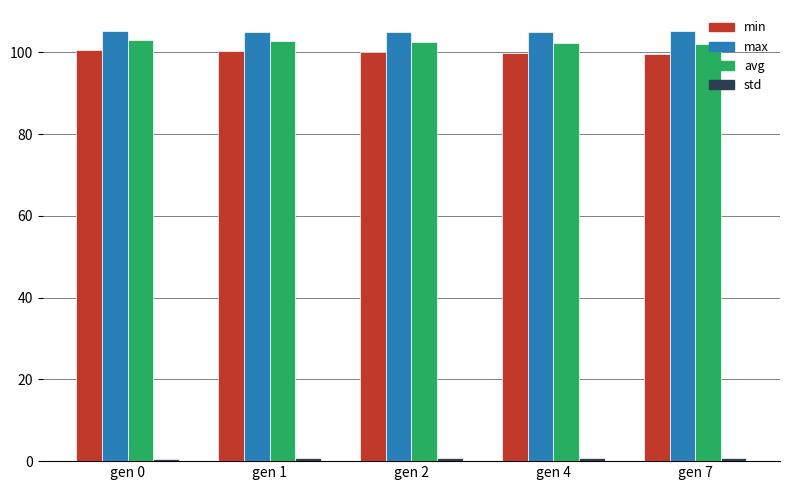

What is the approximate value of max at gen 4?

105.0